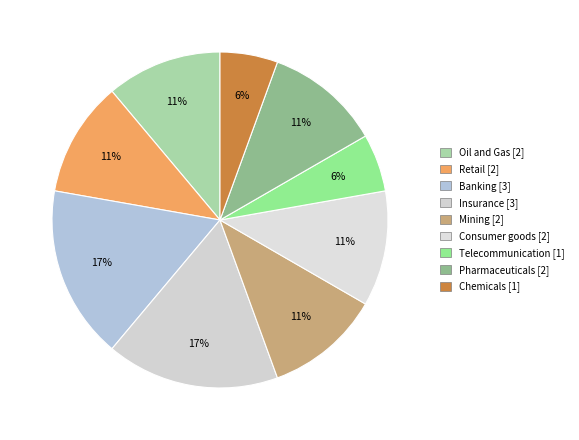

What percentage is the Pharmaceuticals slice, to the nearest percent?

11%